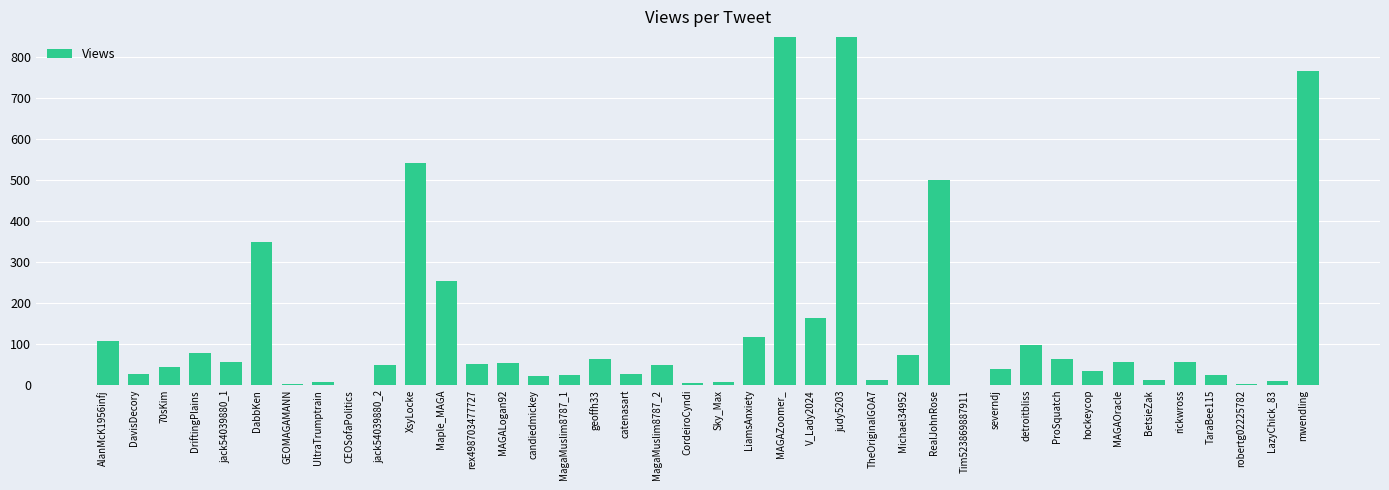

Between Sky_Max and AlanMcK1956infj, which is larger?

AlanMcK1956infj